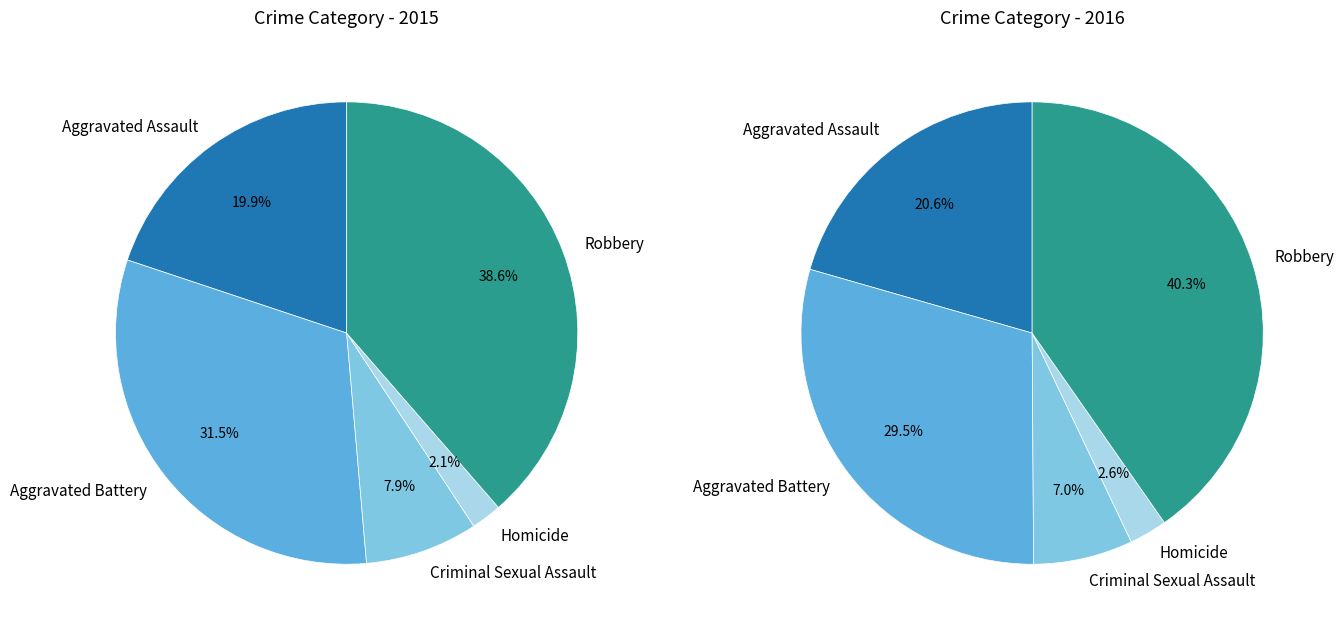

Does any single category account for the majority?

No